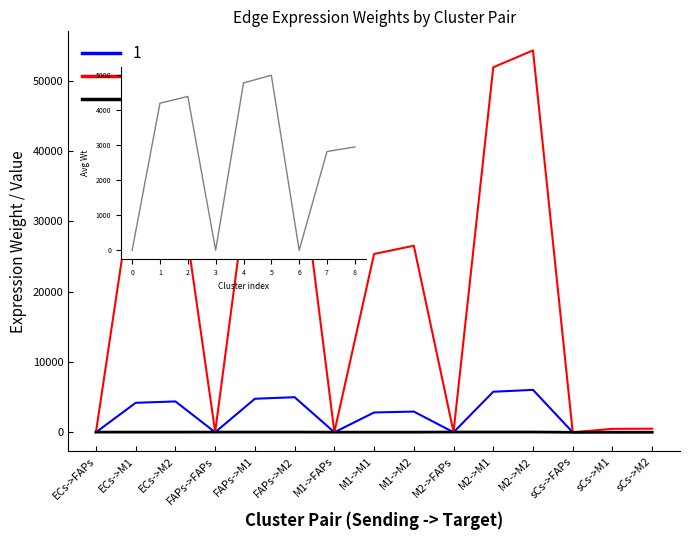

How many interior local valleys does the Edge average expression weight series have?

4